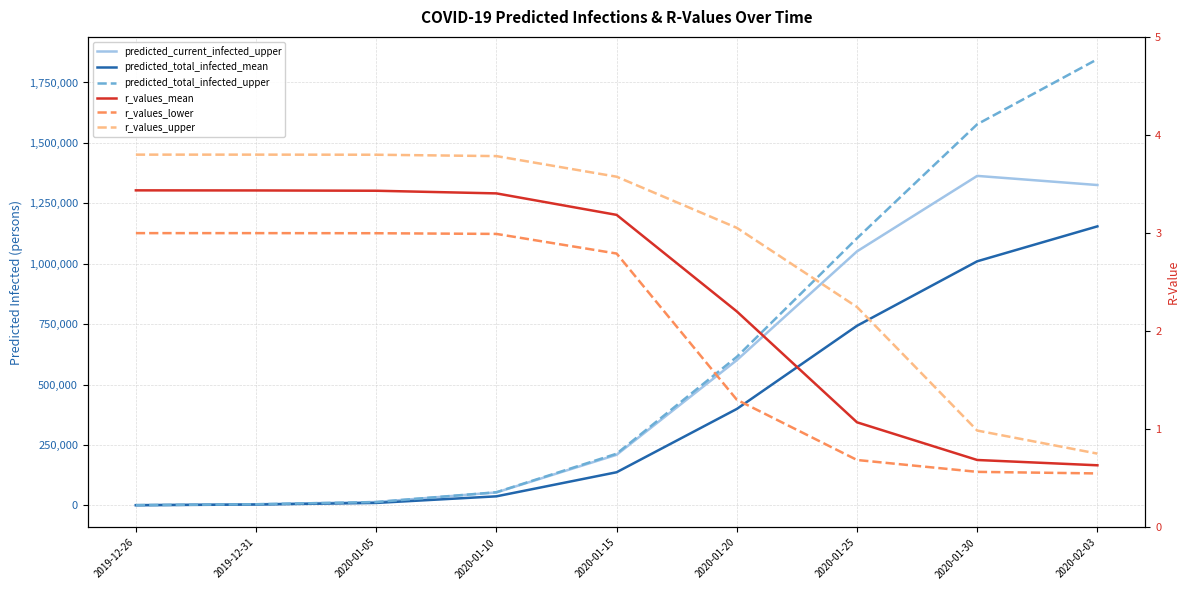

What is the difference between the maximum and second lowest values in the predicted_total_infected_mean series?

1151234.0